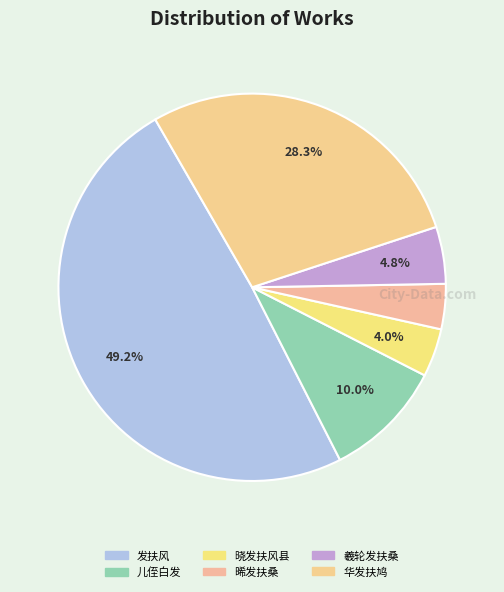

Count the number of slices in the pie.

6